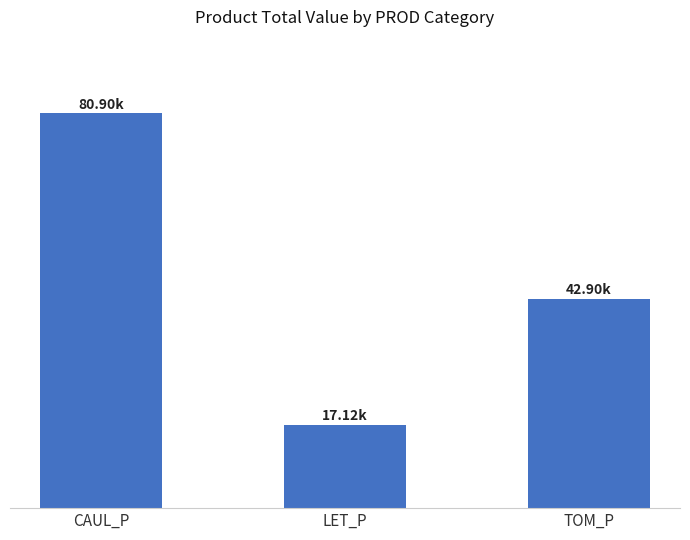

Rank the categories by value from lowest to highest.

LET_P, TOM_P, CAUL_P